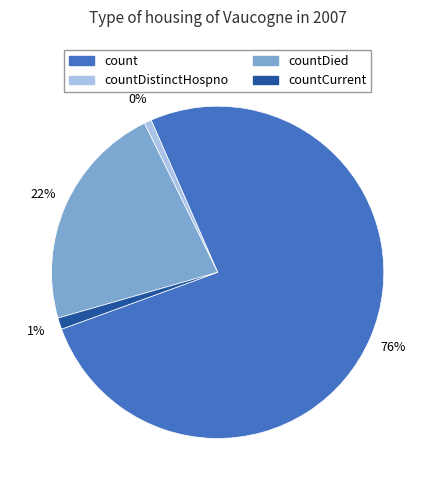

Count the number of slices in the pie.

4